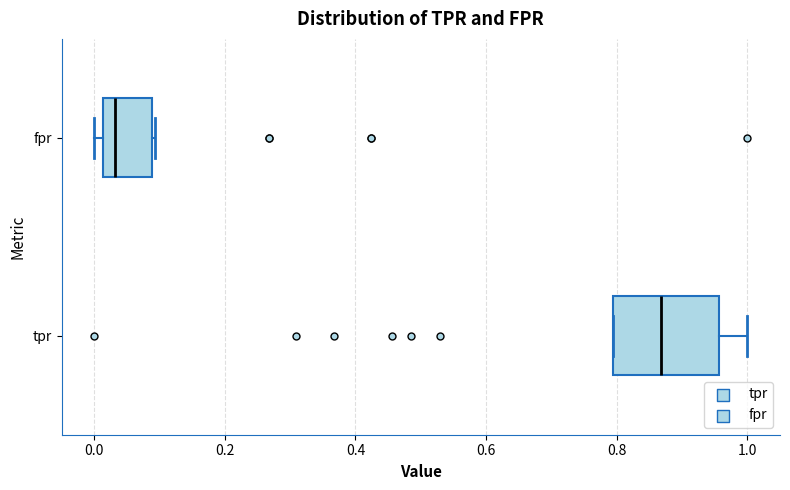

Which box is the widest, from its left edge to its right edge?

tpr